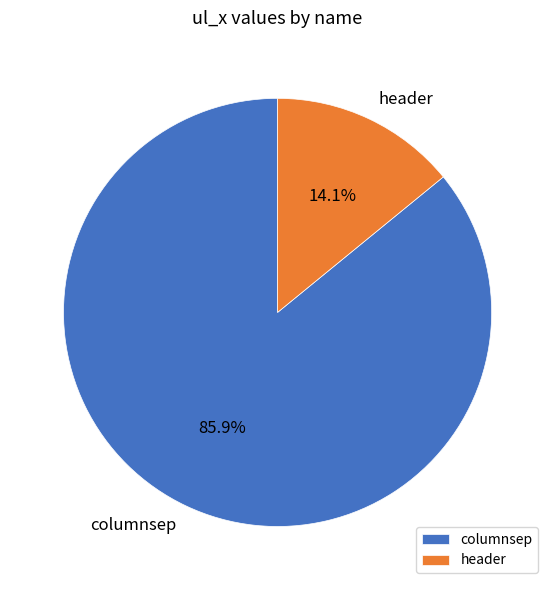

Rank the categories by value from lowest to highest.

header, columnsep